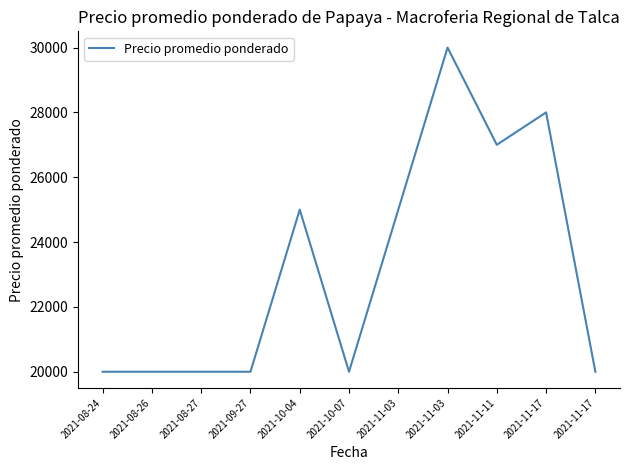

List the labels in order of value, largest first.

2021-11-03, 2021-11-17, 2021-11-11, 2021-10-04, 2021-11-03, 2021-08-24, 2021-08-26, 2021-08-27, 2021-09-27, 2021-10-07, 2021-11-17